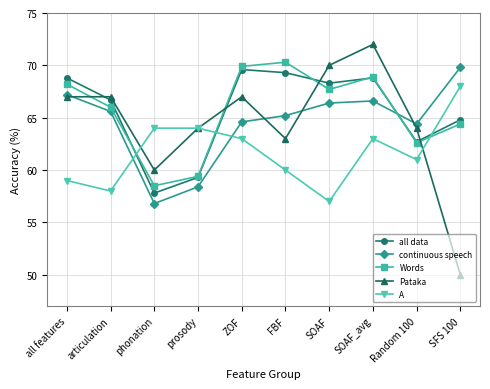

Is it true that Words equals 68.9 at SOAF_avg?

True